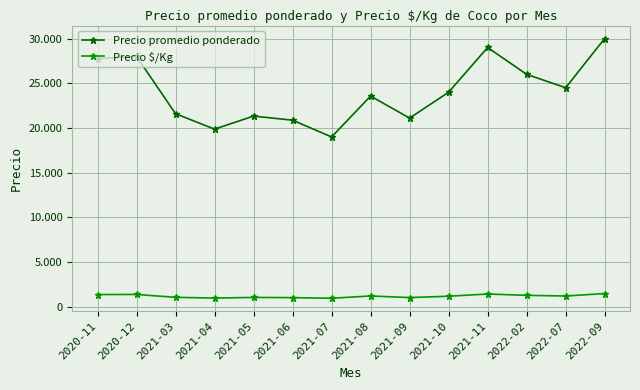

What are all the series names shown in the legend?

Precio promedio ponderado, Precio $/Kg